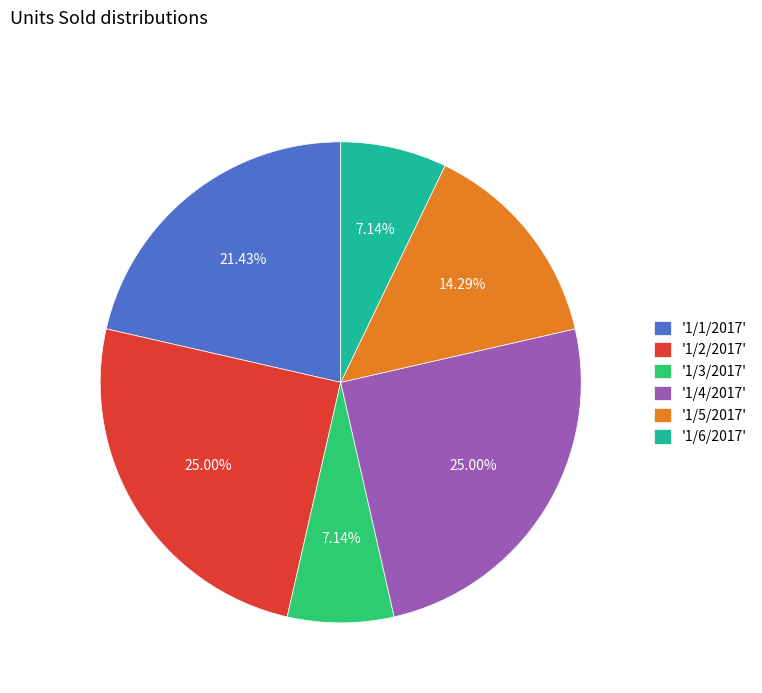

Do '1/4/2017' and '1/1/2017' together represent more than half of the pie?

No